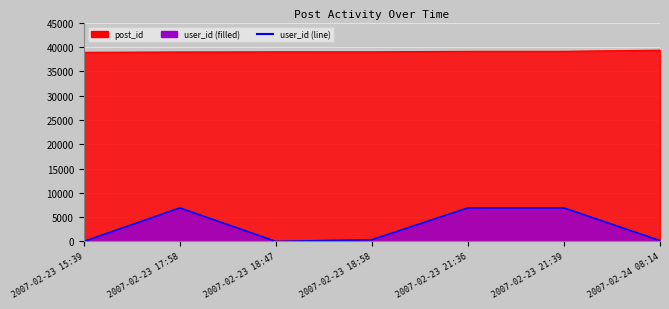

What is the label of the 4th point from the left?

2007-02-23 18:58